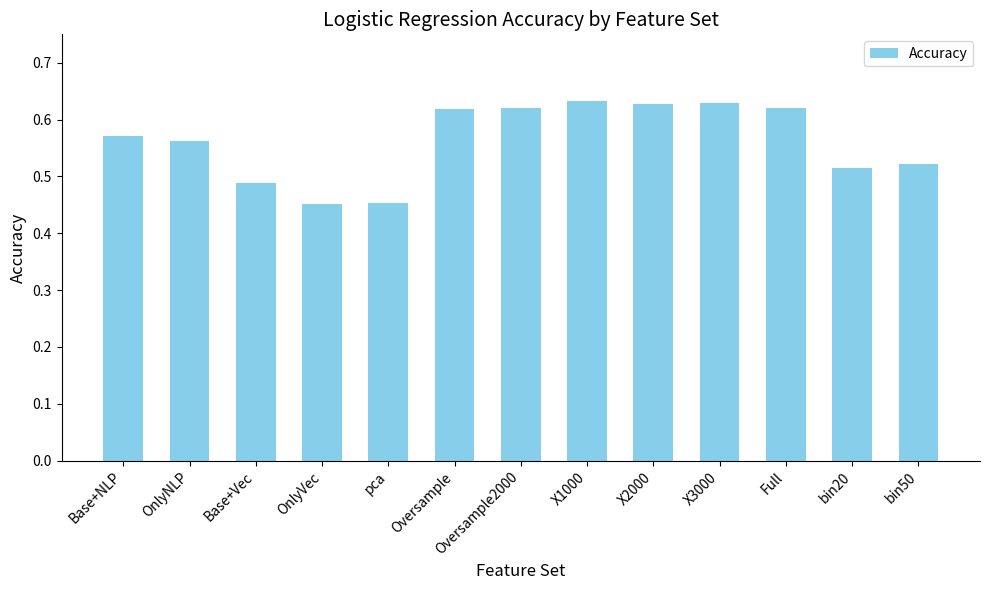

Count the values in the range 0 to 1.

13